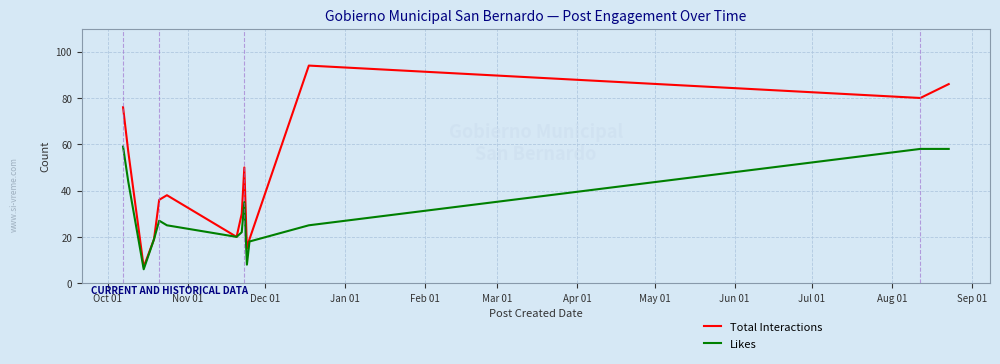

What is the minimum value shown in the chart?

6